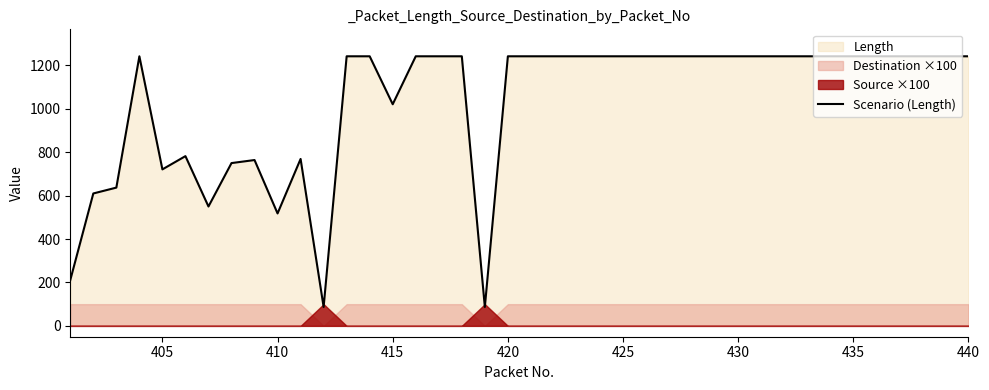

What is the minimum value for Scenario (Length)?

87